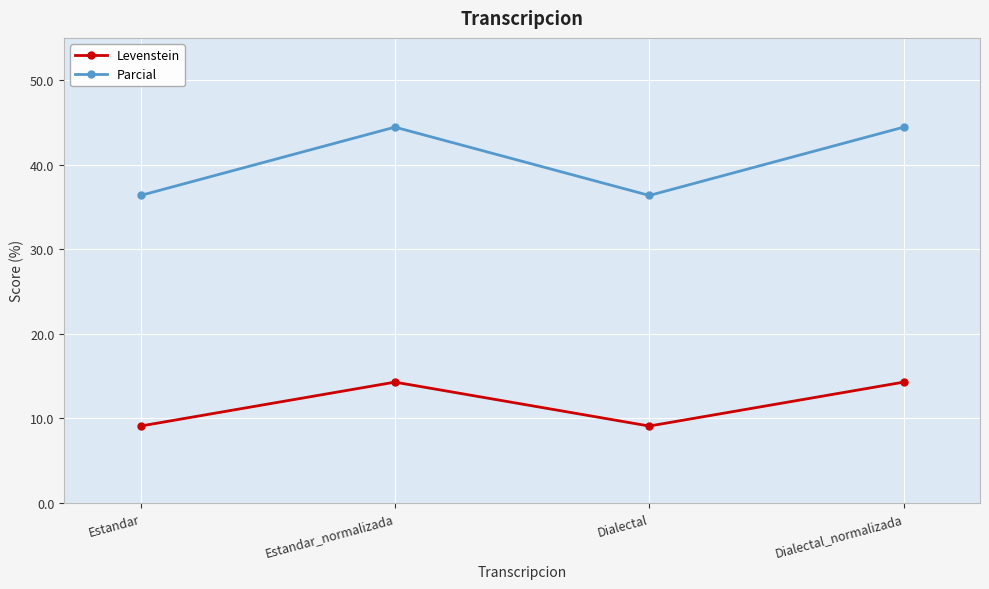

What is the maximum value shown in the chart?

44.4